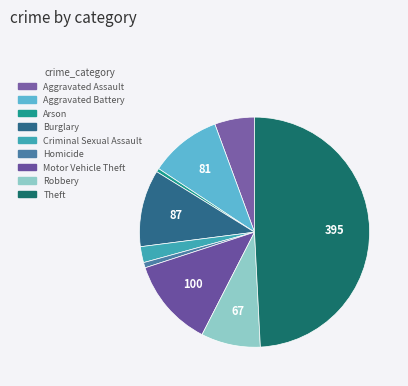

True or false: Homicide accounts for 11% of the total.

False